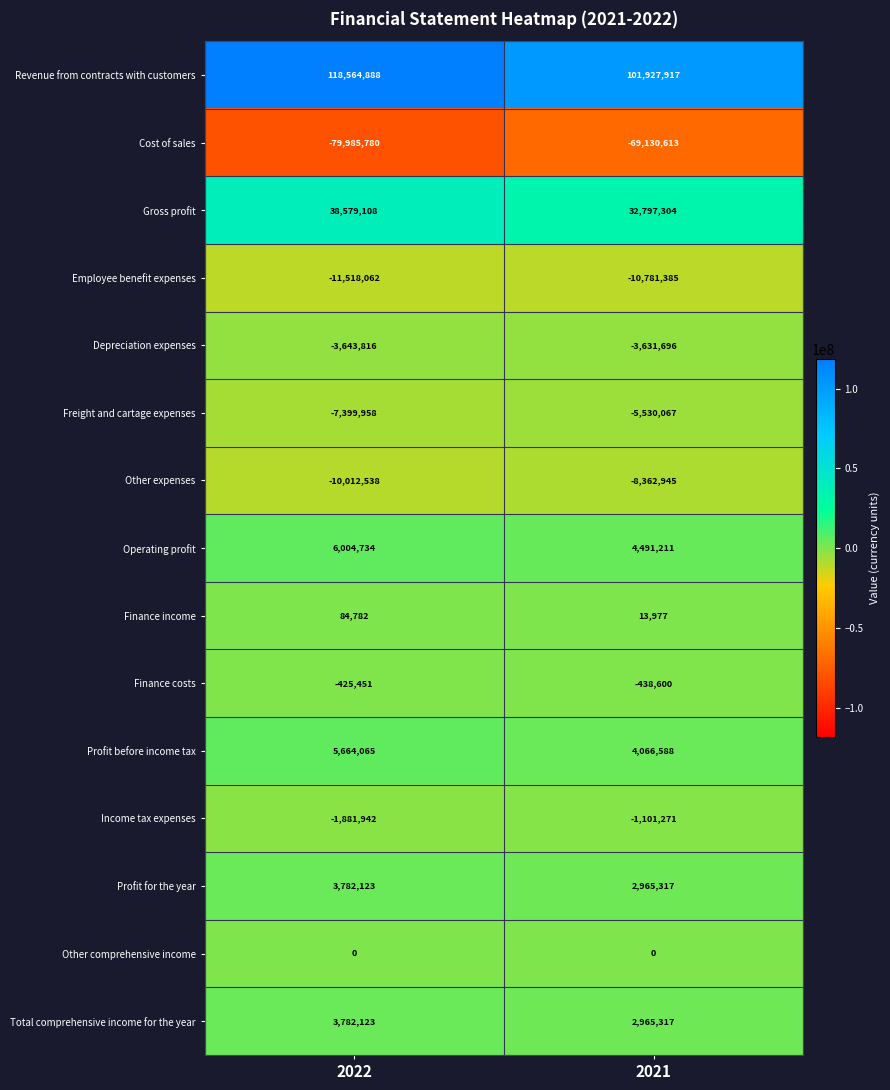

What is the approximate value of Income tax expenses at 2021, to the nearest 100?

-1101300